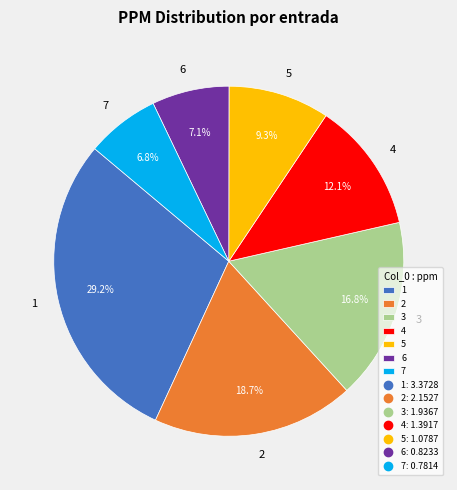

Does 5 represent more than half of the total?

No